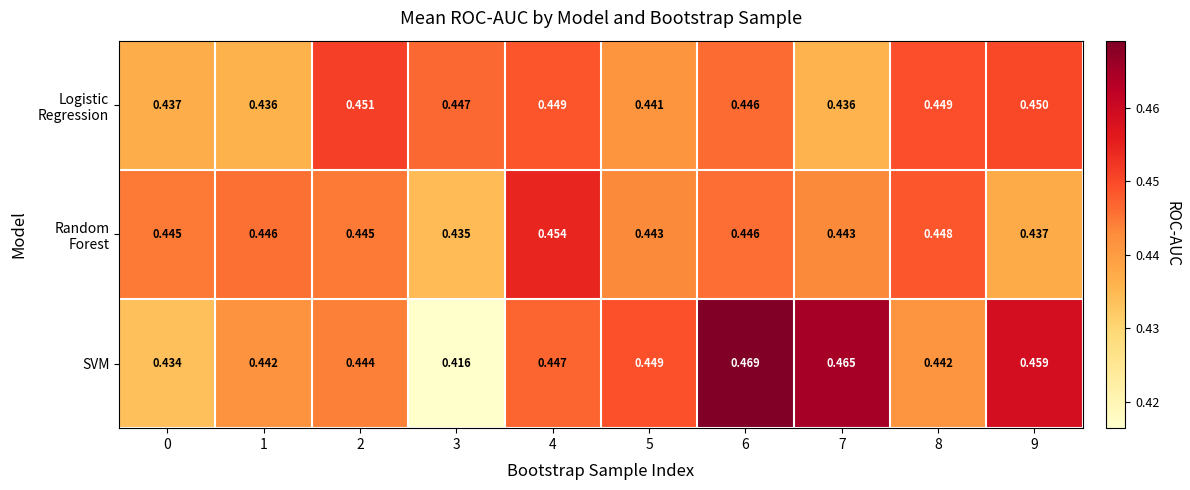

Which series has the largest total across all categories?

SVM